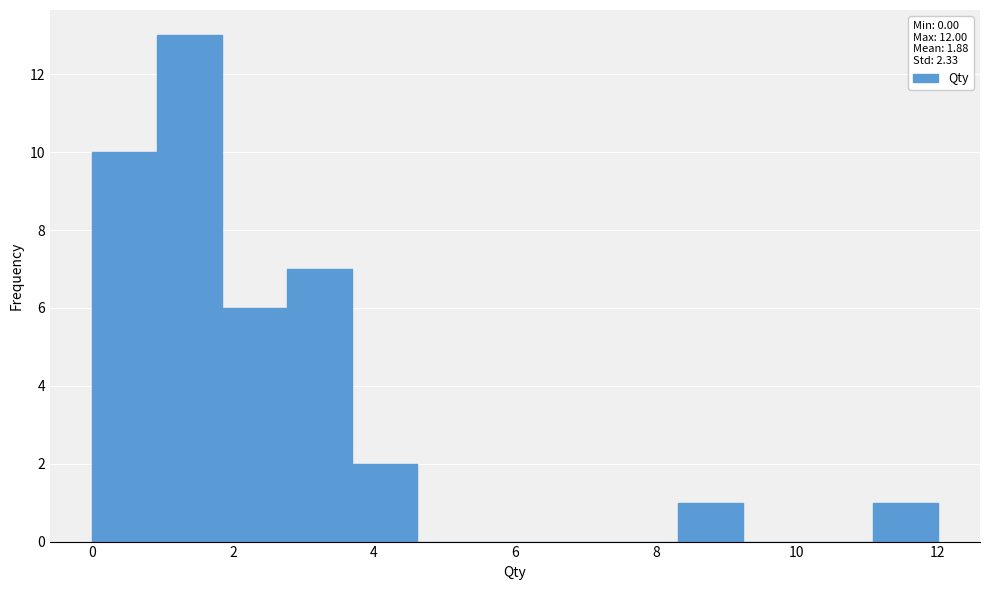

Reading left to right, transcribe this chart: for each bar, give the range it covers on the x-axis and its height. Neither the bar edges nor the heights are printed on the chart, so give them approximately, as read against the axes.

0.0 to 1.0: 10
1.0 to 1.8: 13
1.8 to 2.8: 6
2.8 to 3.6: 7
3.6 to 4.6: 2
4.6 to 5.6: 0
5.6 to 6.4: 0
6.4 to 7.4: 0
7.4 to 8.4: 0
8.4 to 9.2: 1
9.2 to 10.2: 0
10.2 to 11.0: 0
11.0 to 12.0: 1